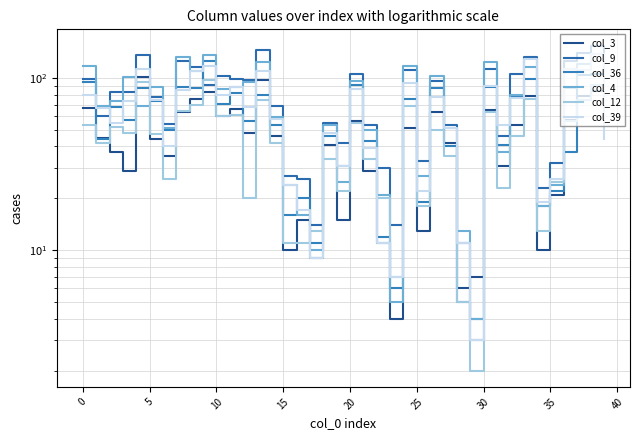

How many series are shown in this chart?

6